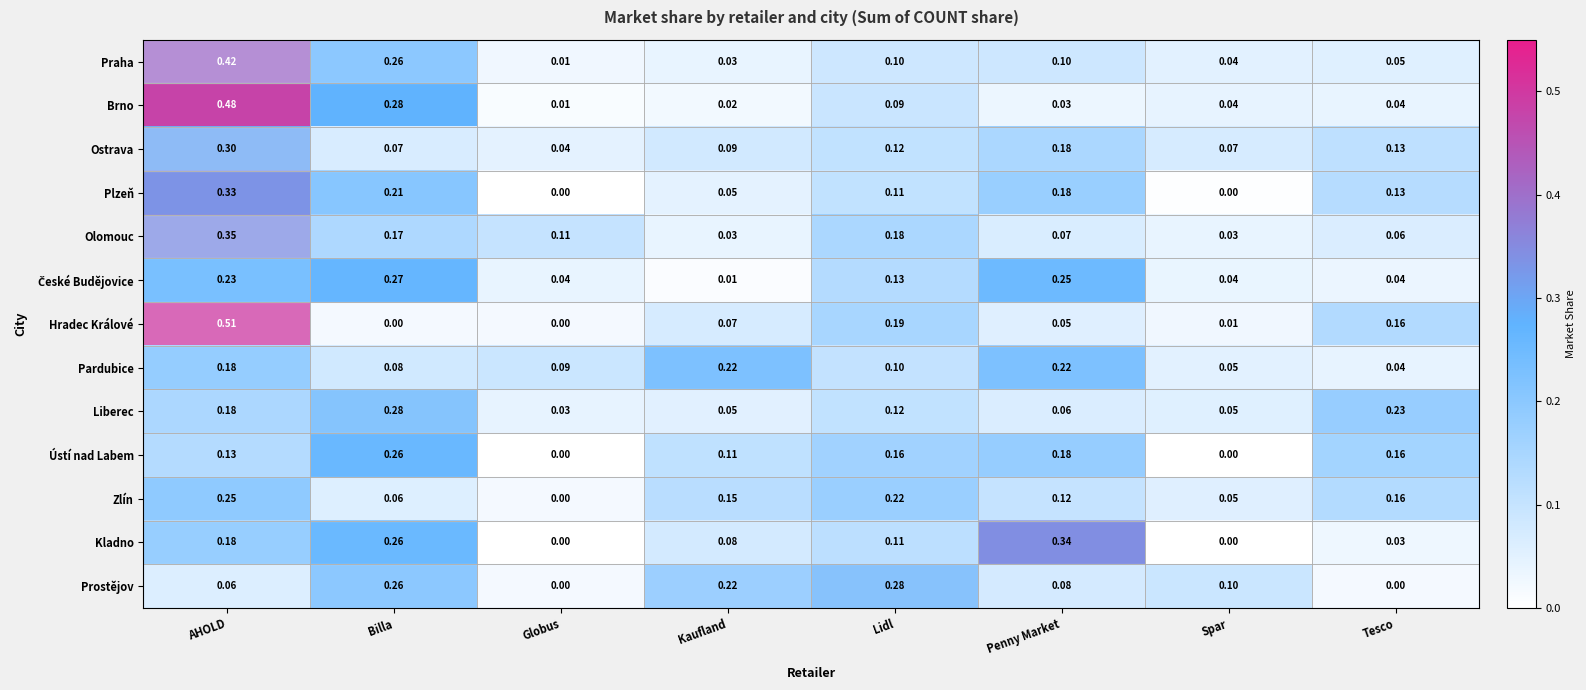

List the labels in order of Zlín value, smallest first.

Globus, Spar, Billa, Penny Market, Kaufland, Tesco, Lidl, AHOLD